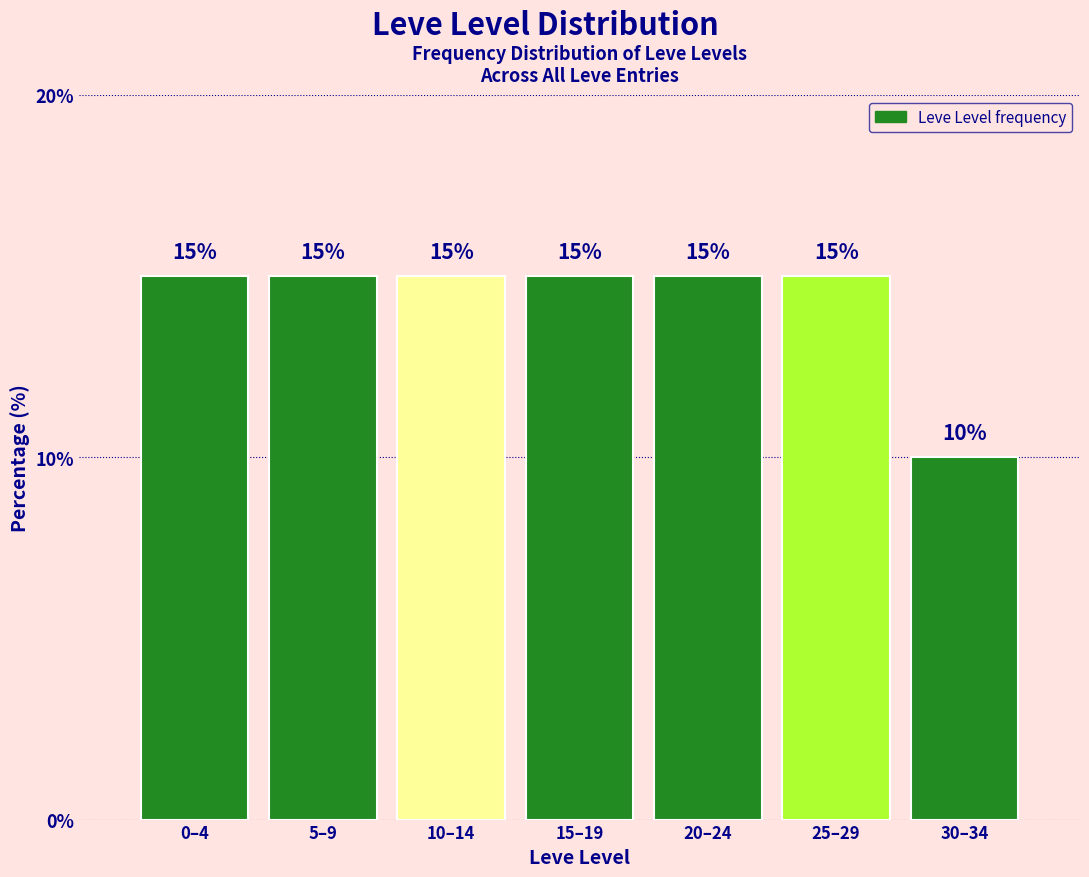

Reading left to right, what are all the values shown in this chart?

0–4=15	5–9=15	10–14=15	15–19=15	20–24=15	25–29=15	30–34=10